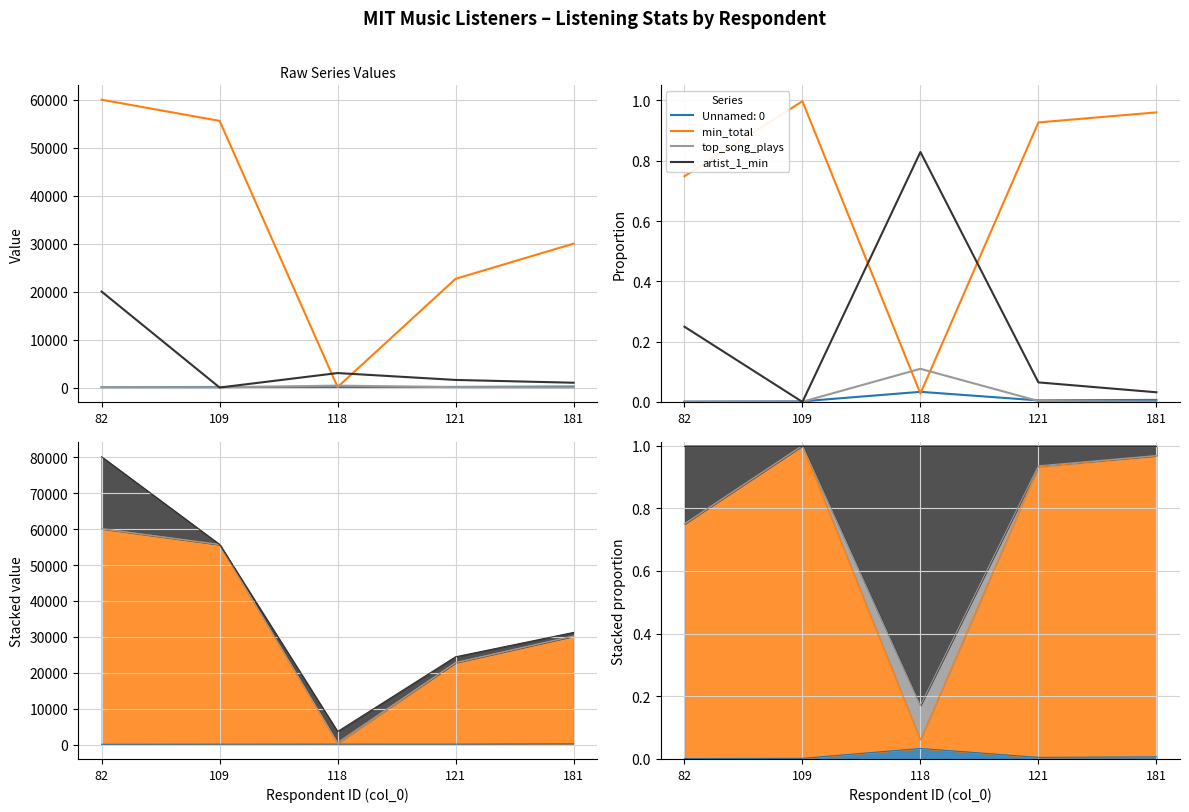

Reading right to left, extract all data points from this chart.

min_total: 181=1.0	121=0.9	118=0.0	109=1.0	82=0.7
top_song_plays: 181=0.0	121=0.0	118=0.1	109=0.0	82=0.0
artist_1_min: 181=0.0	121=0.1	118=0.8	109=0.0	82=0.2